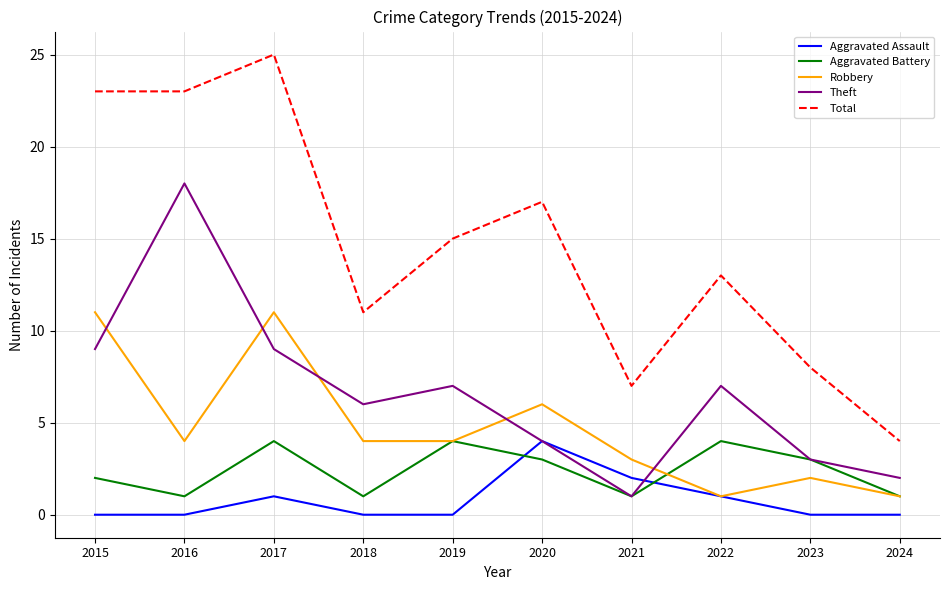

True or false: Total has more than 2 interior local peaks.

True